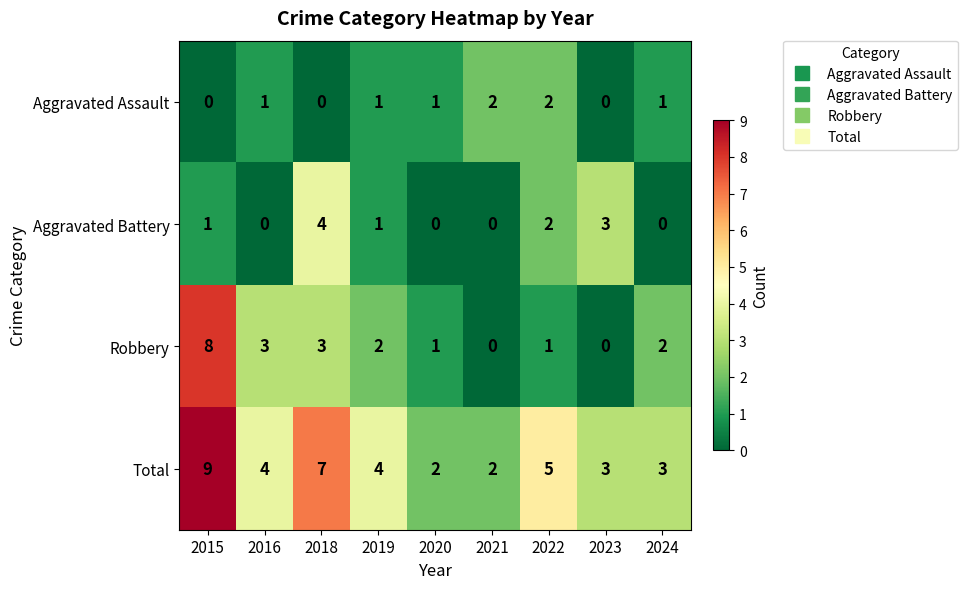

Is it true that Aggravated Battery equals 1 at 2015?

True